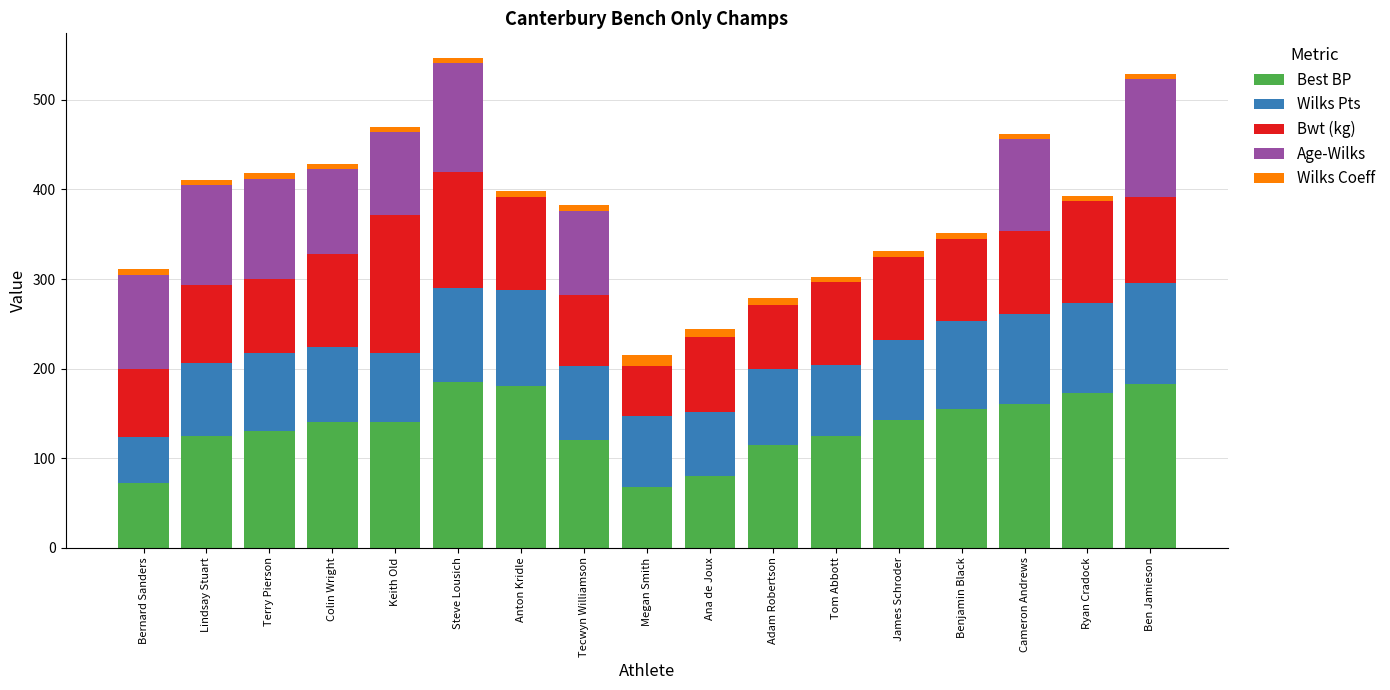

The Best BP series shows 222.1 at James Schroder. True or false?

False